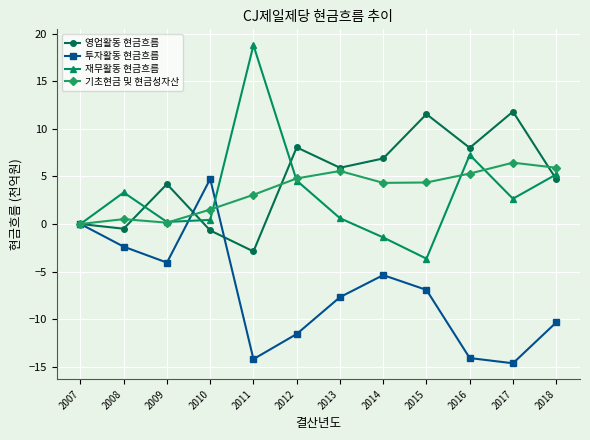

Which series has the widest spread of values?

재무활동 현금흐름